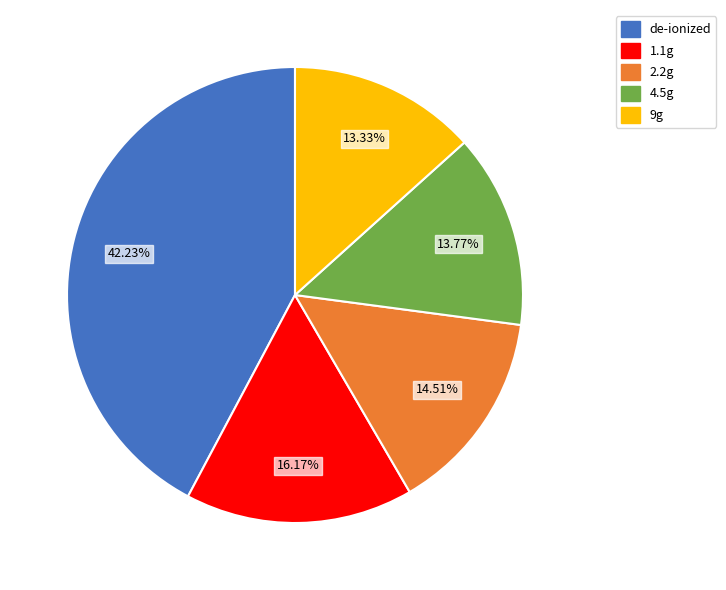

The 1.1g slice represents 3% of the pie. True or false?

False